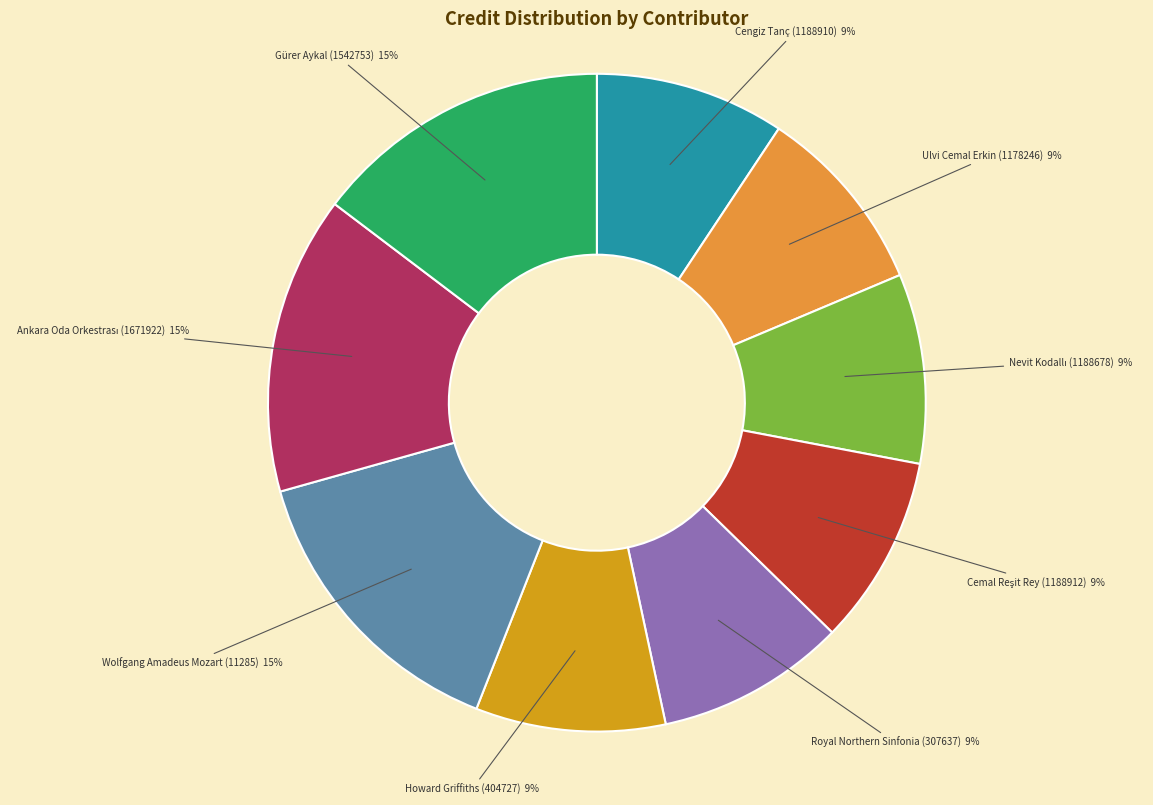

Is there a majority slice in this chart?

No